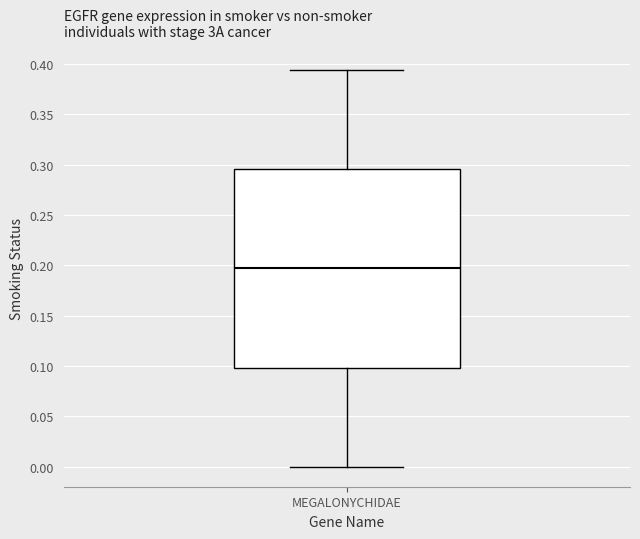

Read this box plot against the y-axis: the position of the median line, the range covered by the box, and the ends of both whiskers. The values are not printed on the chart, so give them approximately, as read against the axis.

median 0.195, box 0.100 to 0.295, whiskers 0.000 to 0.395